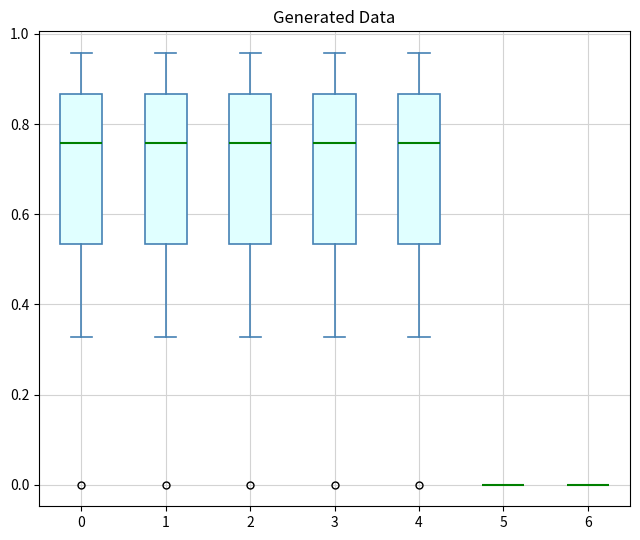

Reading left to right, transcribe this box plot: for each box, give where its median line is, the range the box spans, and where its two whiskers end, as read against the y-axis. The values are not printed on the chart, so give them approximately, as read against the axis.

0: median 0.76, box 0.54 to 0.86, whiskers 0.32 to 0.96
1: median 0.76, box 0.54 to 0.86, whiskers 0.32 to 0.96
2: median 0.76, box 0.54 to 0.86, whiskers 0.32 to 0.96
3: median 0.76, box 0.54 to 0.86, whiskers 0.32 to 0.96
4: median 0.76, box 0.54 to 0.86, whiskers 0.32 to 0.96
5: box collapsed to a line at 0.00, whiskers 0.00 to 0.00
6: box collapsed to a line at 0.00, whiskers 0.00 to 0.00